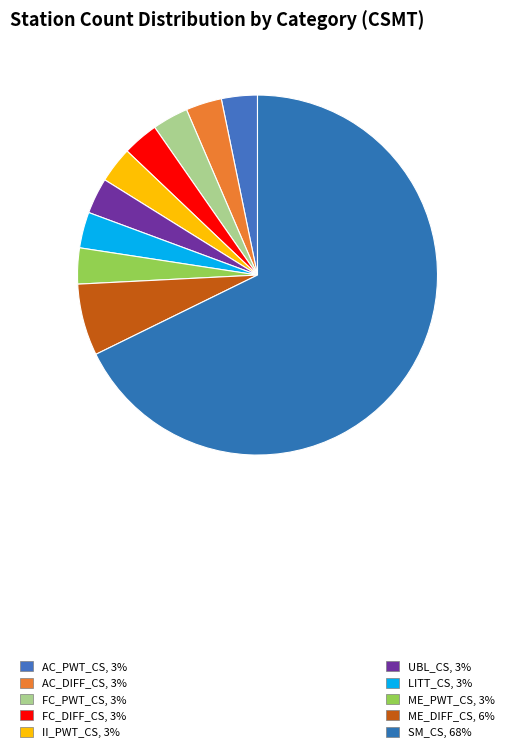

Rank the categories by value from lowest to highest.

AC_PWT_CS, AC_DIFF_CS, FC_PWT_CS, FC_DIFF_CS, II_PWT_CS, UBL_CS, LITT_CS, ME_PWT_CS, ME_DIFF_CS, SM_CS